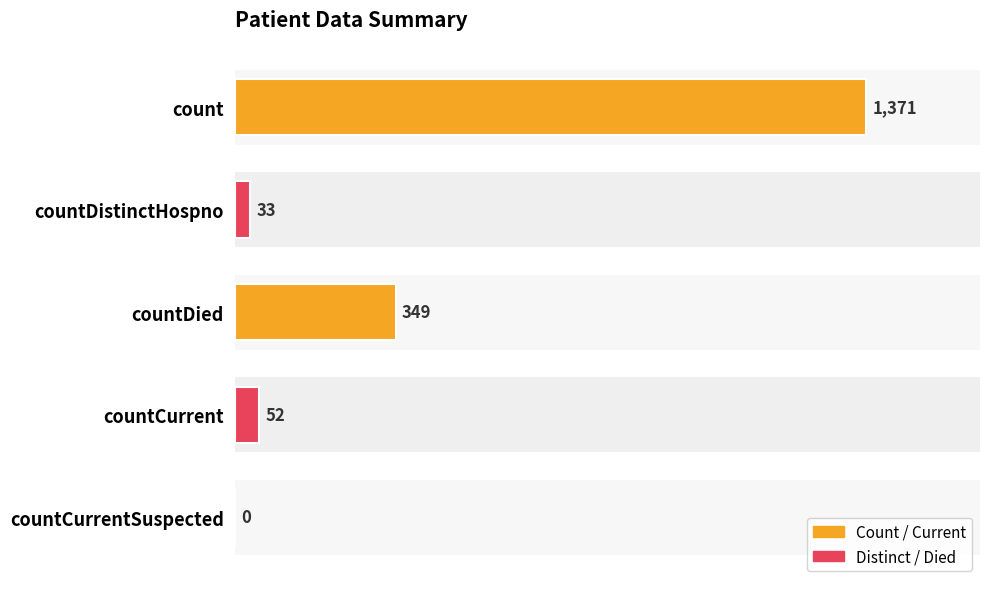

The value at countDistinctHospno is 7. True or false?

False